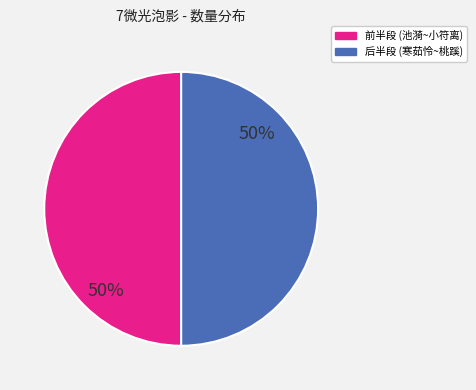

To the nearest percent, what is the average slice percentage?

50%